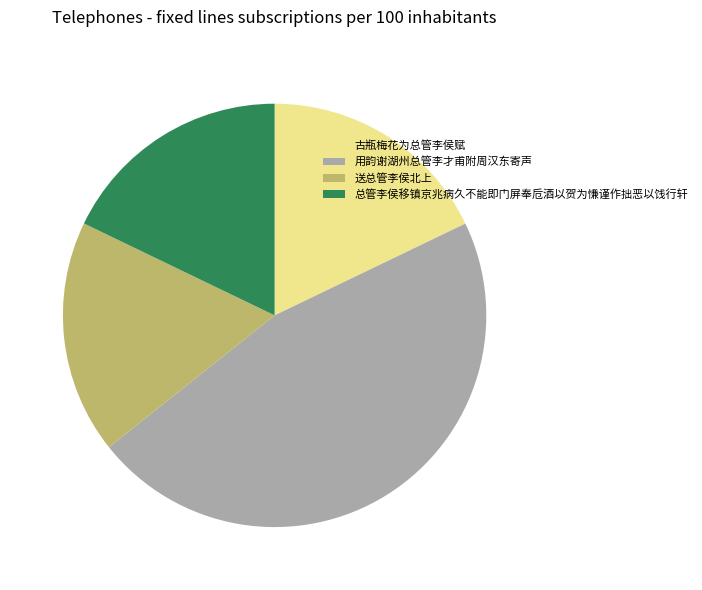

Does 用韵谢湖州总管李才甫附周汉东寄声 represent more than half of the total?

No